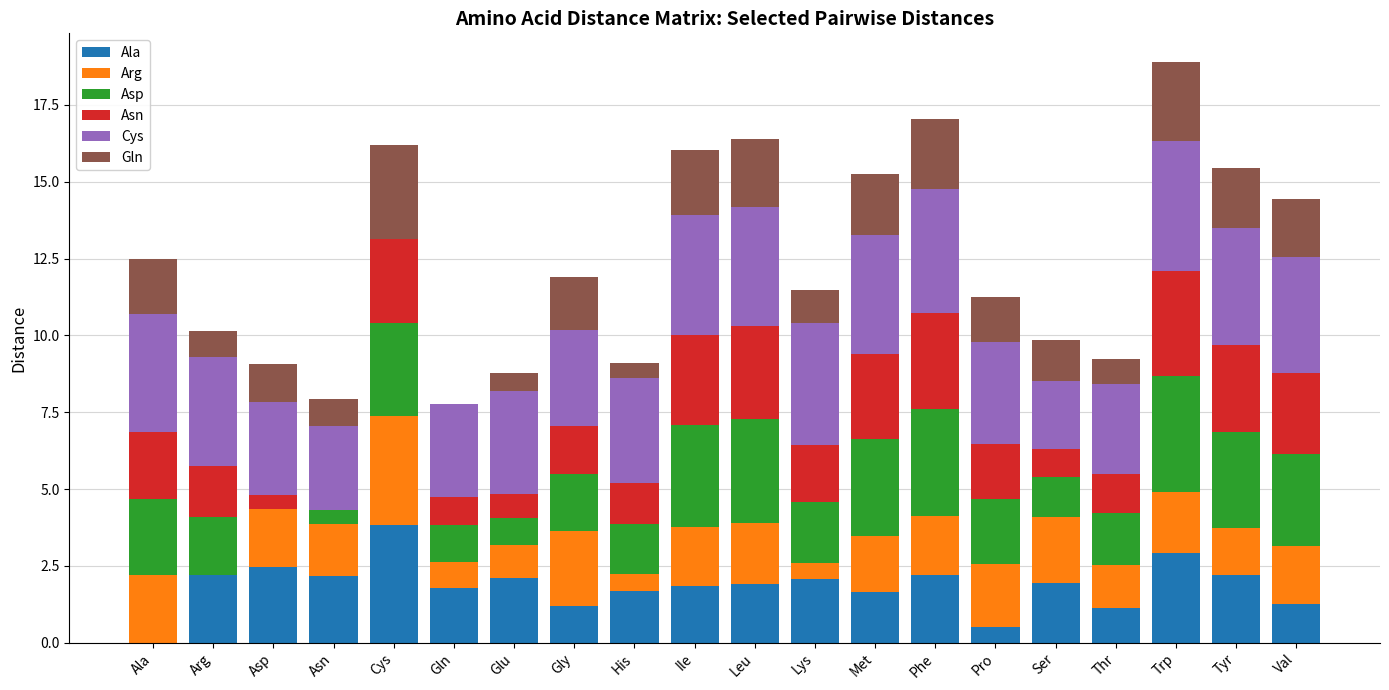

What is the total value across all series at Gly?

11.9